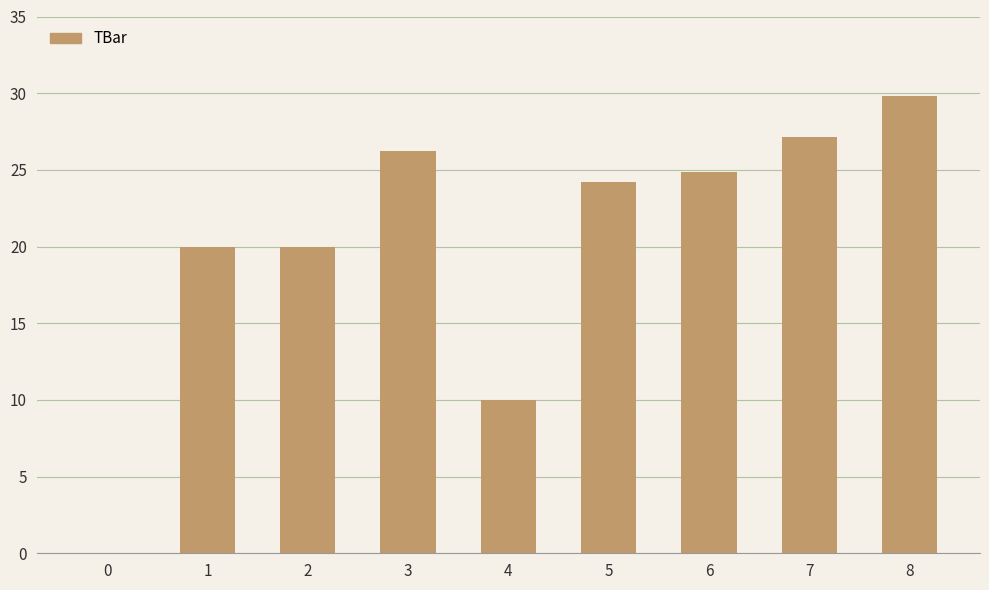

Is it true that the value at 7 is 12.1?

False